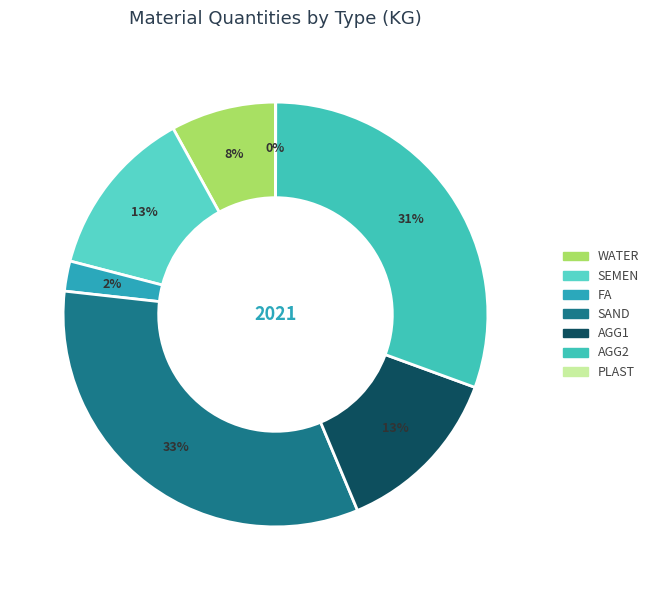

What is the smallest slice in the pie chart?

PLAST